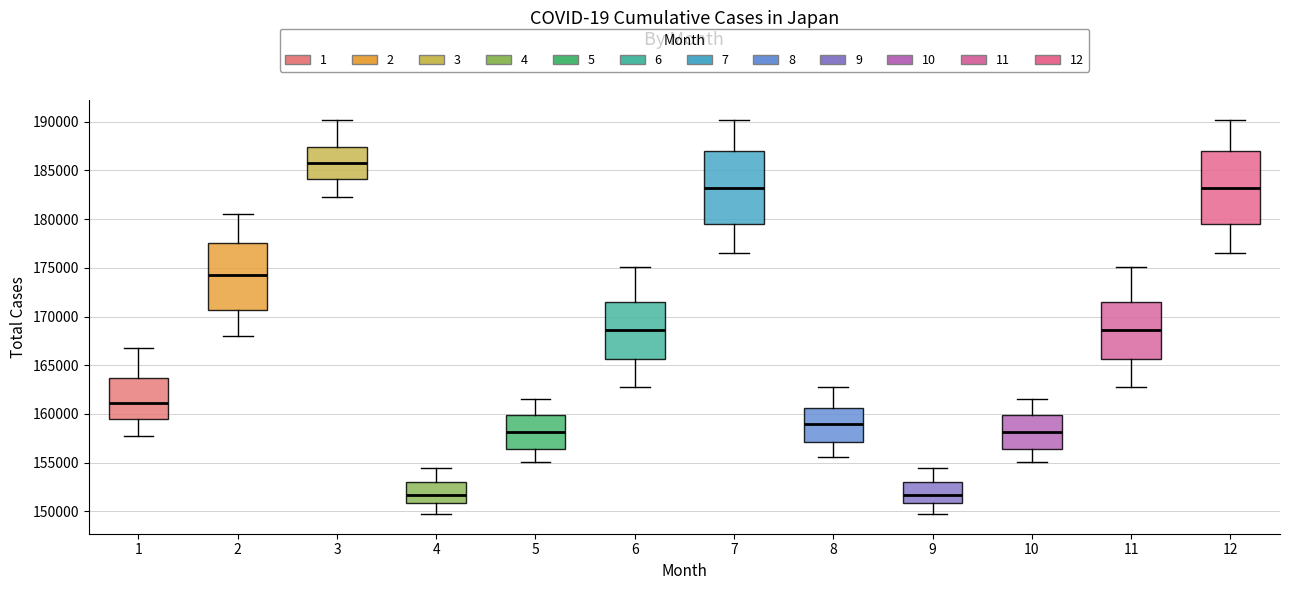

Which box's median line is the highest?

3